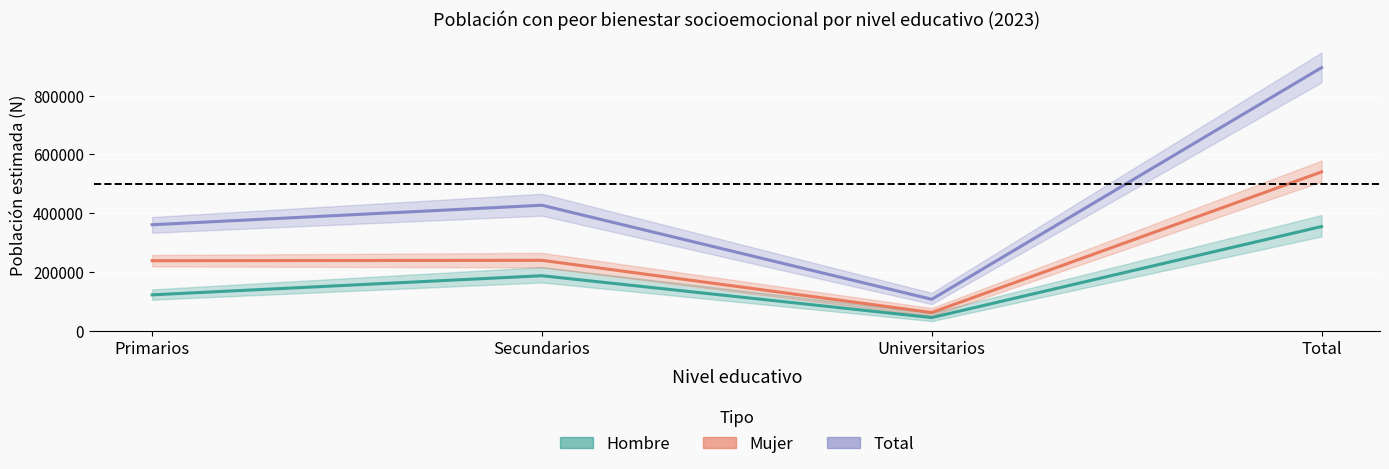

Which label corresponds to the smallest value in the chart?

Universitarios